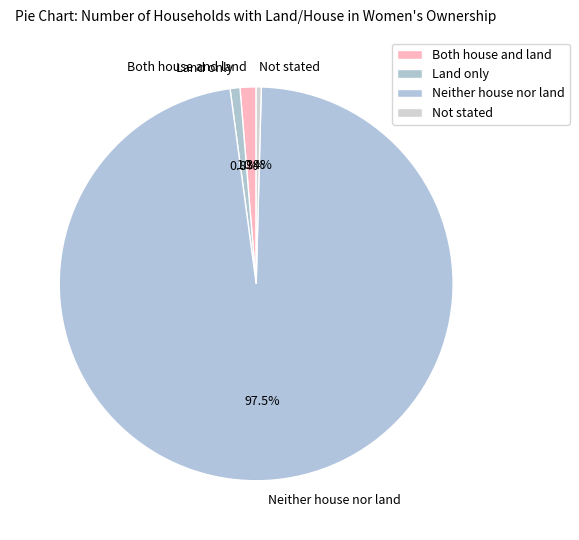

To the nearest percent, what is the average slice percentage?

25%